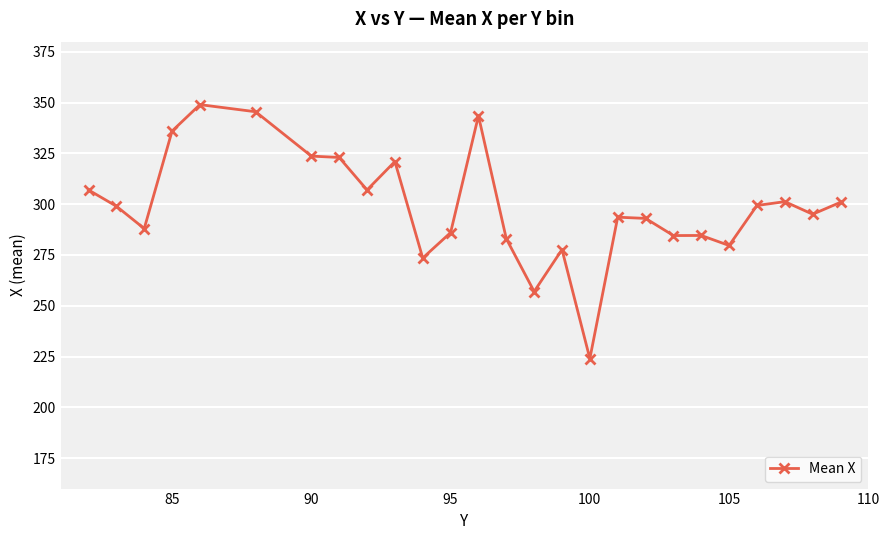

True or false: the data has more than 2 interior local peaks.

True